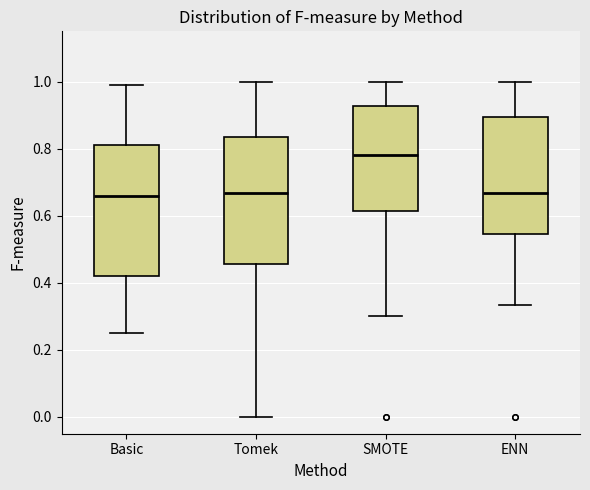

Reading left to right, transcribe this box plot: for each box, give where its median line is, the range the box spans, and where its two whiskers end, as read against the y-axis. The values are not printed on the chart, so give them approximately, as read against the axis.

Basic: median 0.66, box 0.42 to 0.82, whiskers 0.26 to 0.98
Tomek: median 0.66, box 0.46 to 0.84, whiskers 0.00 to 1.00
SMOTE: median 0.78, box 0.62 to 0.92, whiskers 0.30 to 1.00
ENN: median 0.66, box 0.54 to 0.90, whiskers 0.34 to 1.00